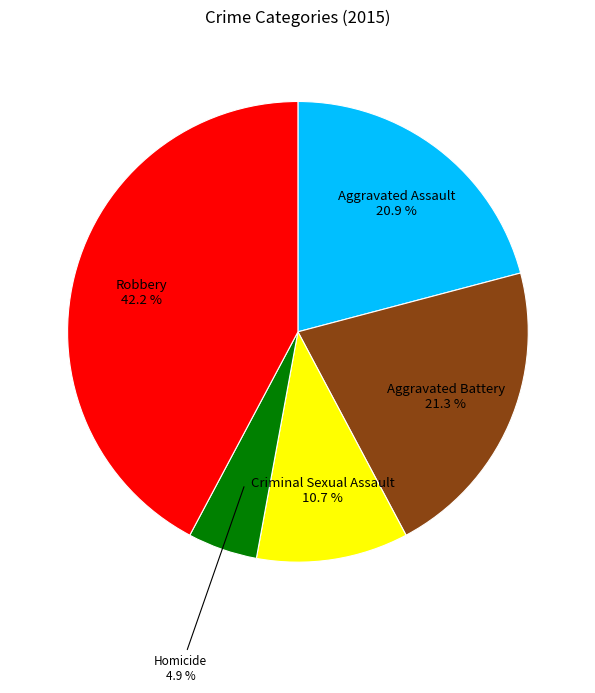

What percentage is the Aggravated Battery slice, to the nearest percent?

21%